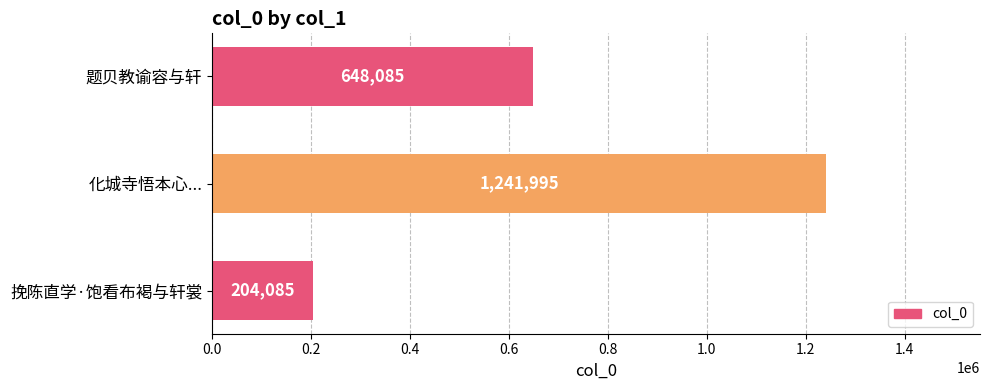

Which label corresponds to the largest value in the chart?

化城寺悟本心...